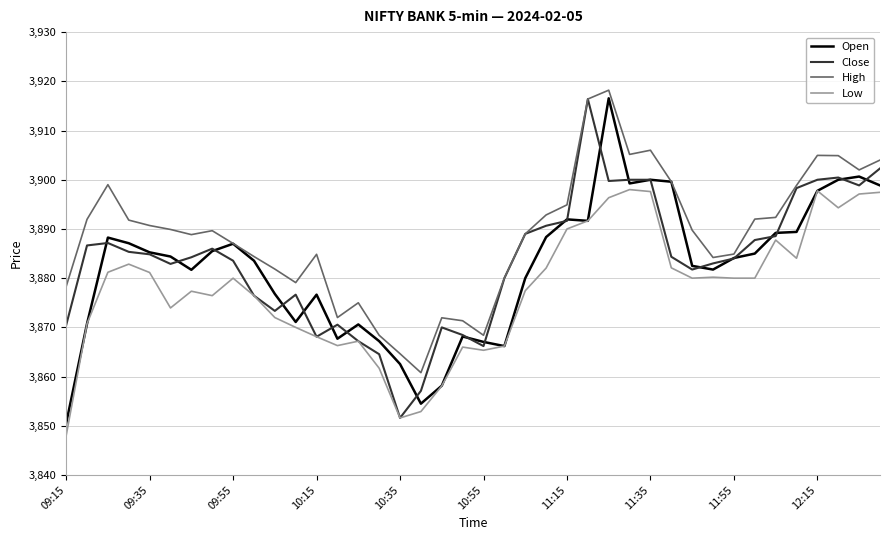

Which series has the largest total across all categories?

High